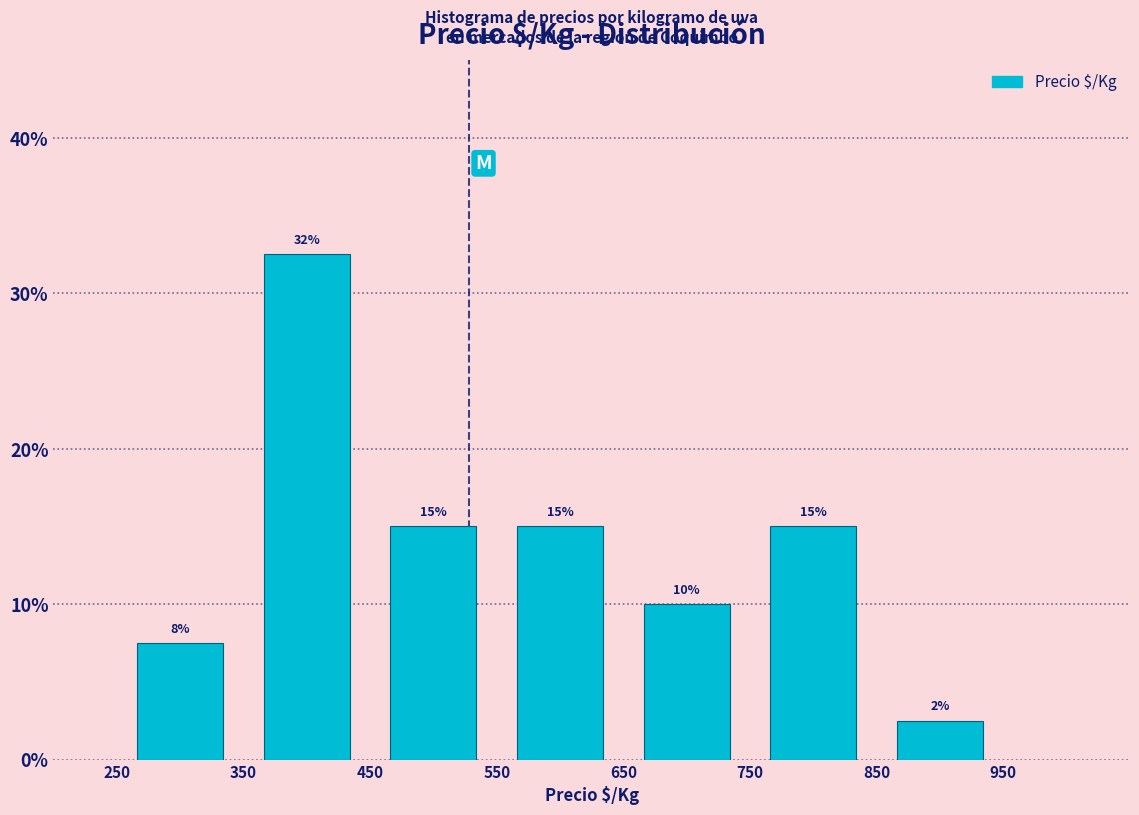

Which range on the x-axis has the tallest bar?

350 to 450